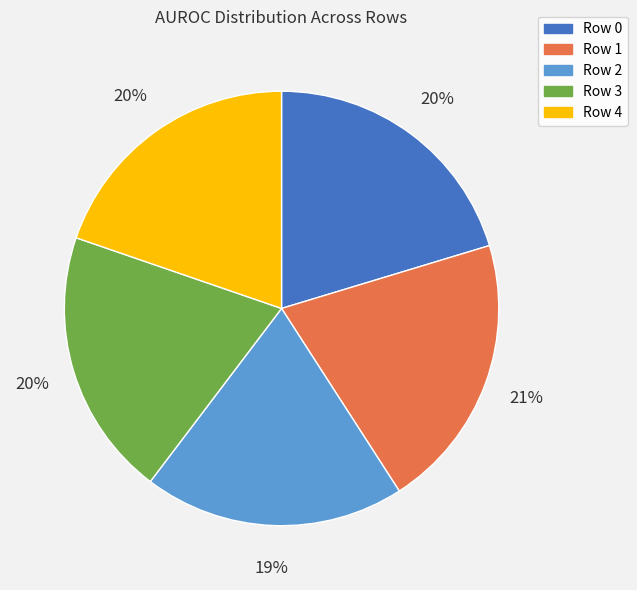

Is it true that Row 2 is 19% of the pie?

True